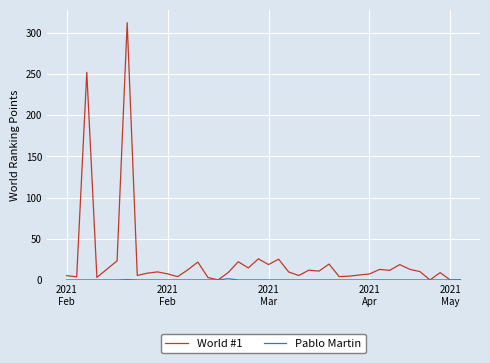

Which series has the largest total across all categories?

World #1